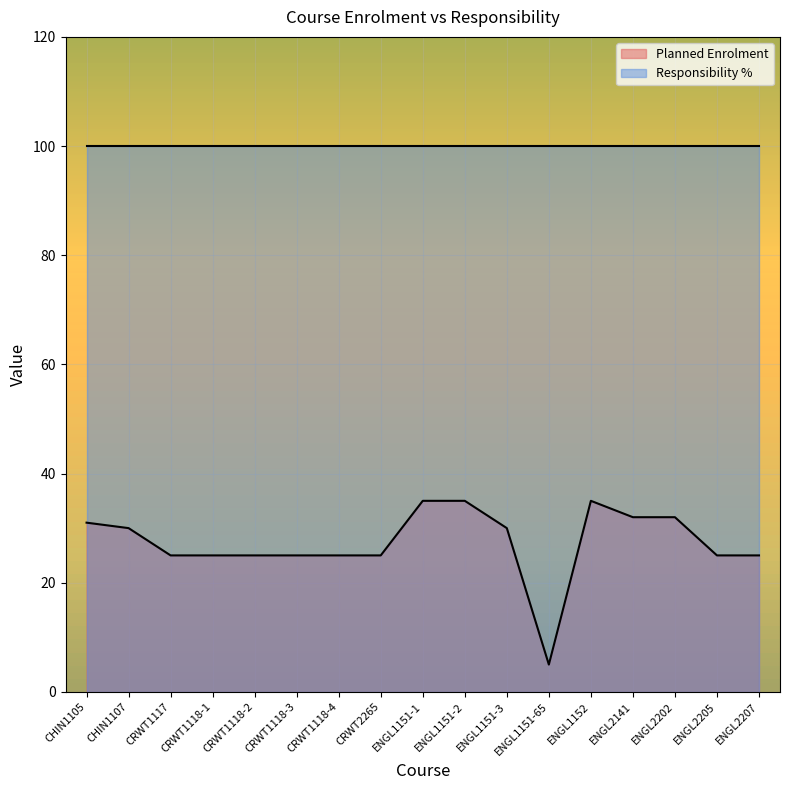

List the labels in order of value, smallest first.

ENGL1151-65, CRWT1117, CRWT1118-1, CRWT1118-2, CRWT1118-3, CRWT1118-4, CRWT2265, ENGL2205, ENGL2207, CHIN1107, ENGL1151-3, CHIN1105, ENGL2141, ENGL2202, ENGL1151-1, ENGL1151-2, ENGL1152